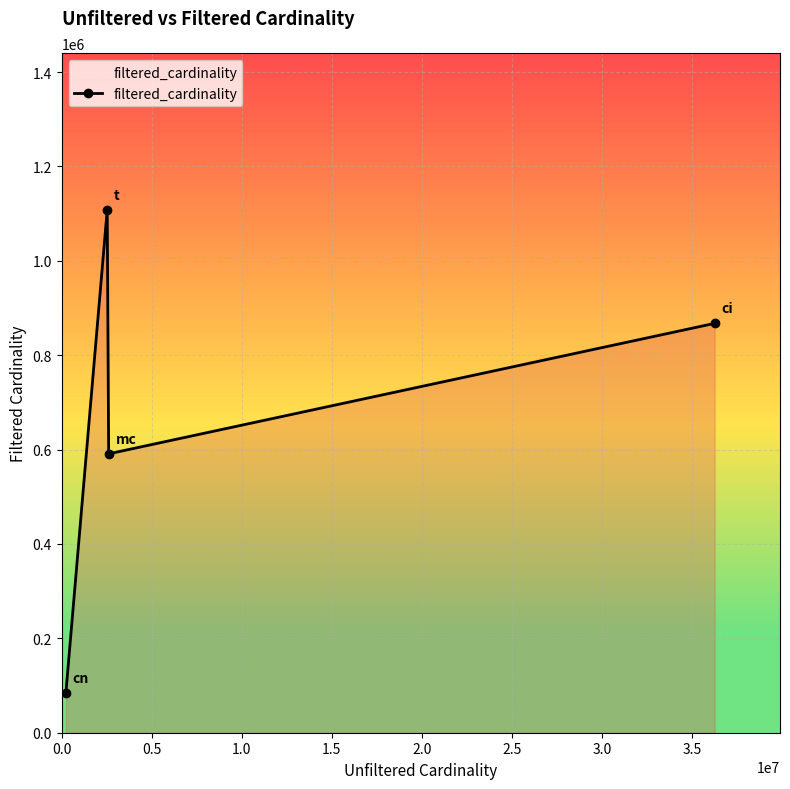

What is the value of the 3rd point from the left?

590994